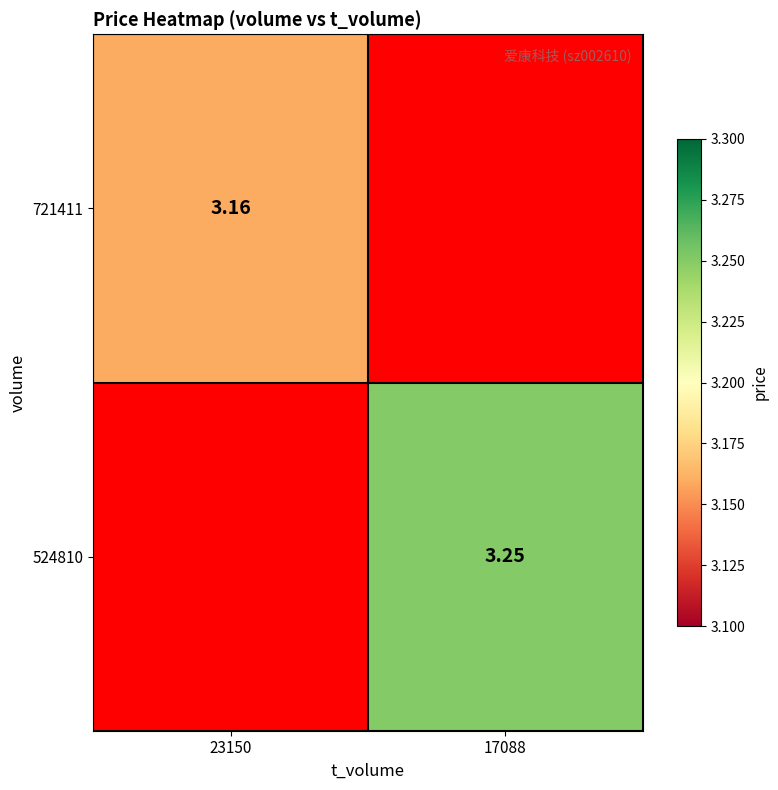

List the labels in order of 721411 value, smallest first.

23150, 17088